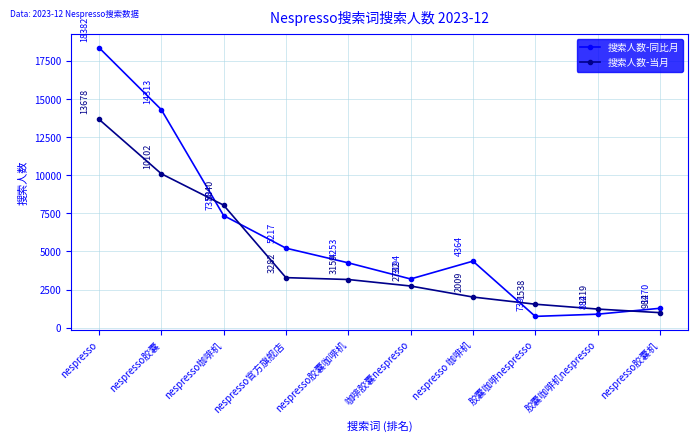

True or false: 搜索人数-当月 has more than 0 points higher than both neighbors.

False